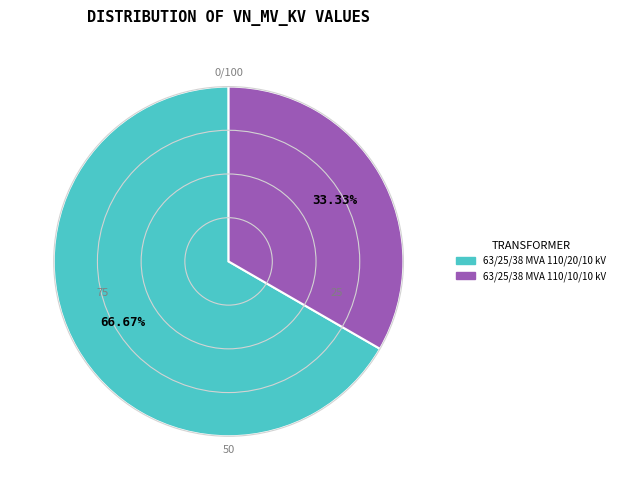

True or false: 63/25/38 MVA 110/20/10 kV accounts for 67% of the total.

True